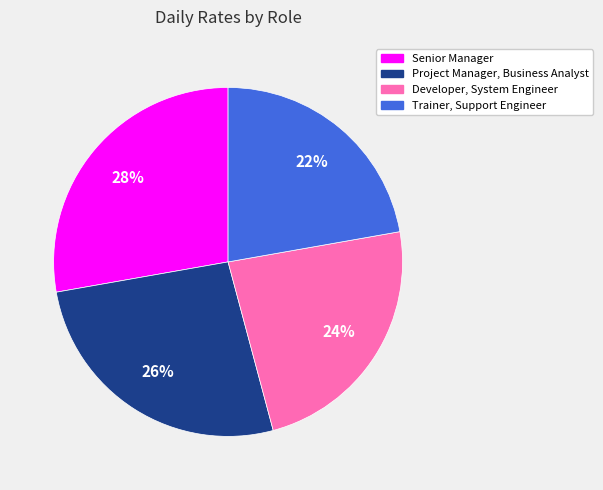

Is there a majority slice in this chart?

No